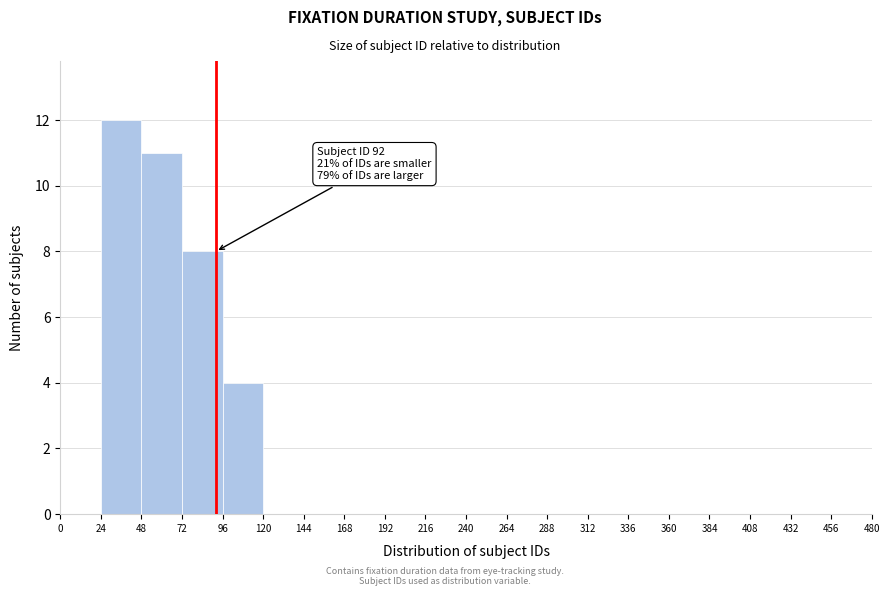

Which range on the x-axis has the tallest bar?

24 to 48